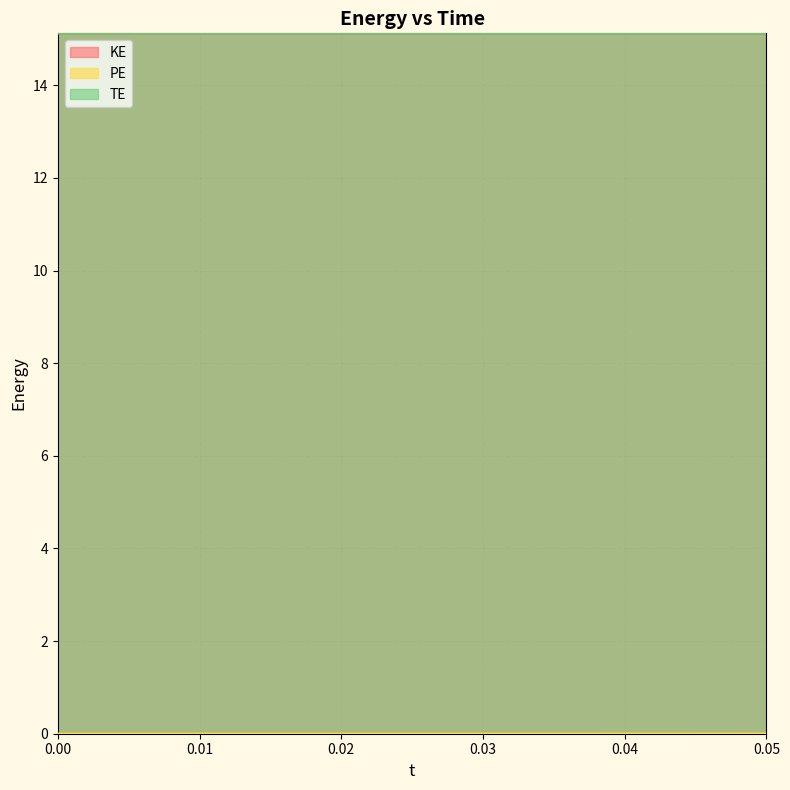

The value of TE at 0.00 is 6.1. True or false?

False